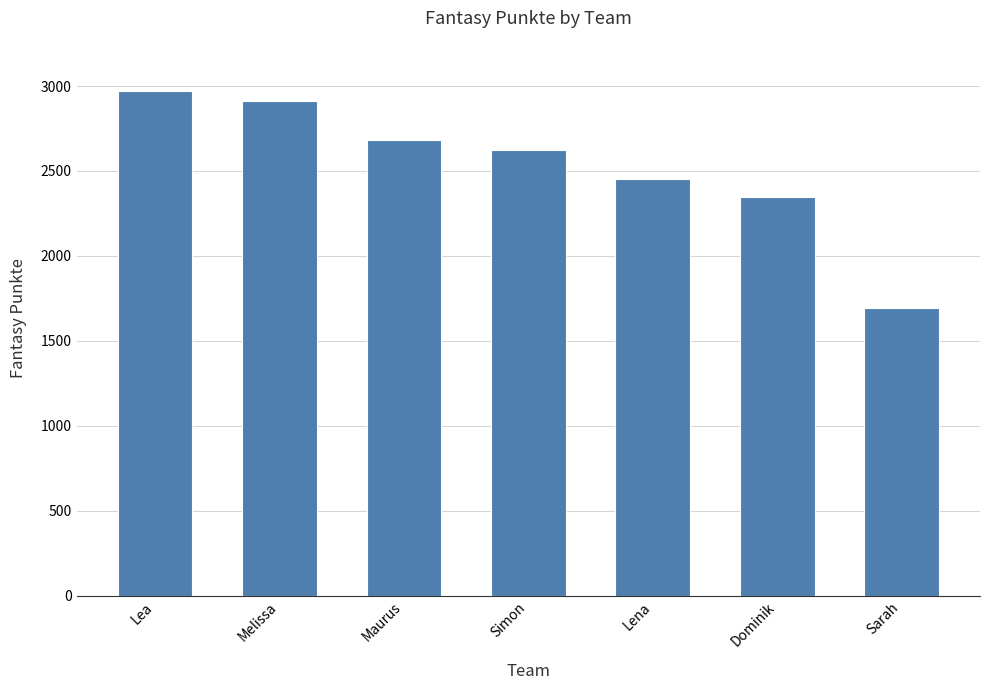

List the labels in order of value, largest first.

Lea, Melissa, Maurus, Simon, Lena, Dominik, Sarah